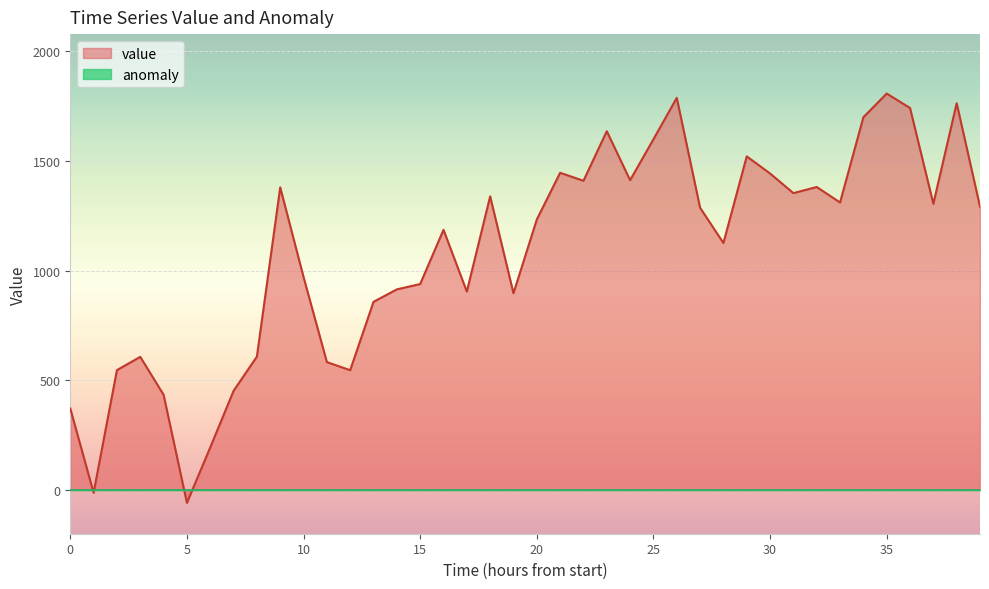

Which category has the highest value across all series?

35